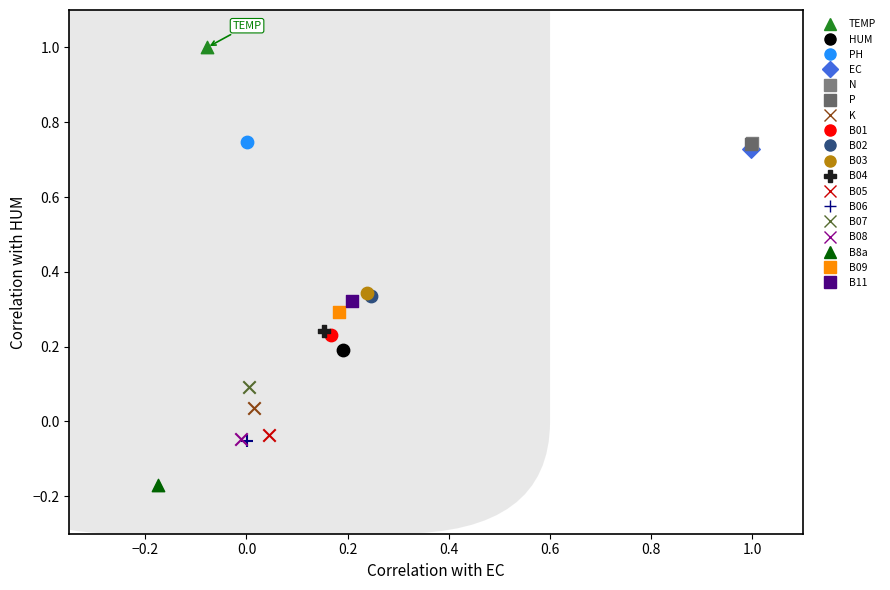

Which series contains the lowest Y value?

B8a